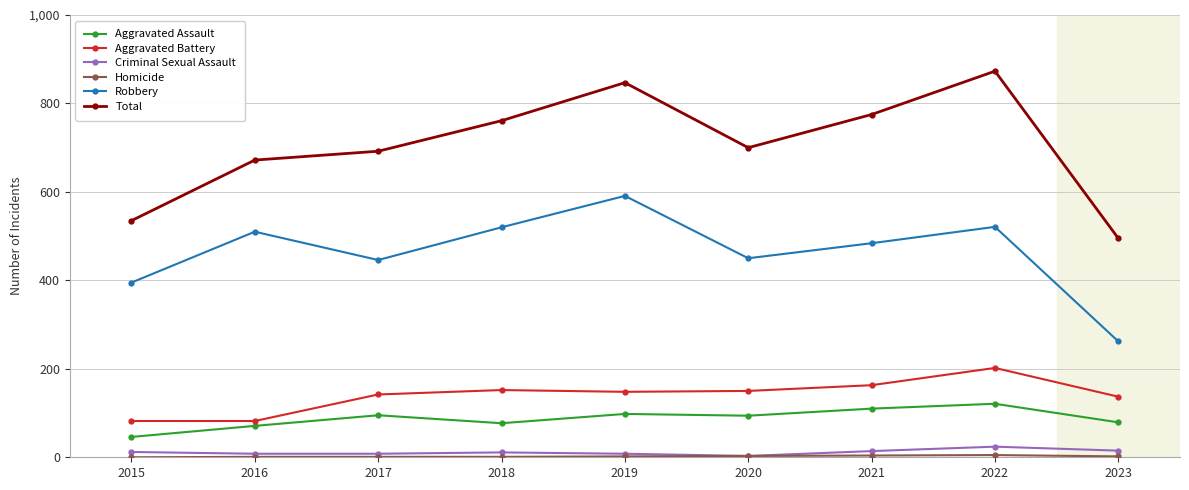

What is the difference between the maximum and minimum values in the Aggravated Battery series?

120